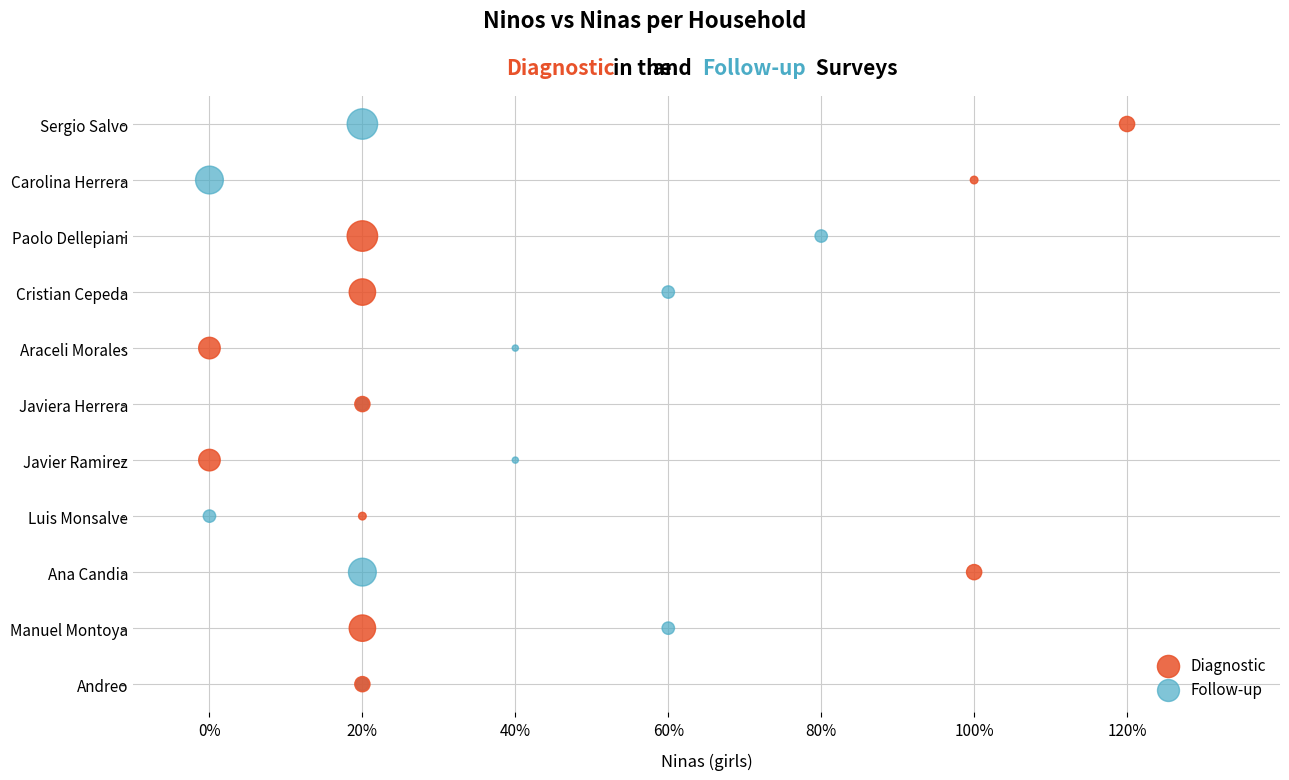

What are all the series names shown in the legend?

Diagnostic, Follow-up